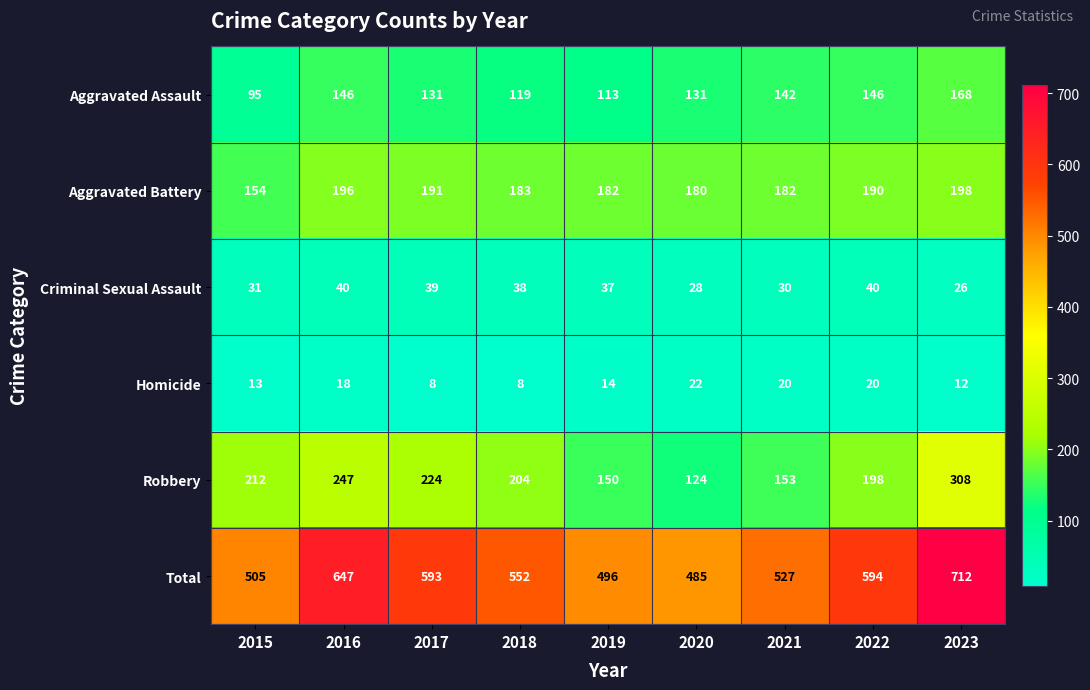

Count the number of data series in this chart.

6